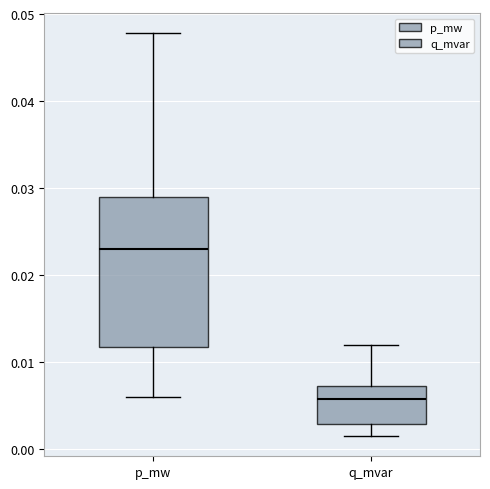

Which box's median line is the highest?

p_mw